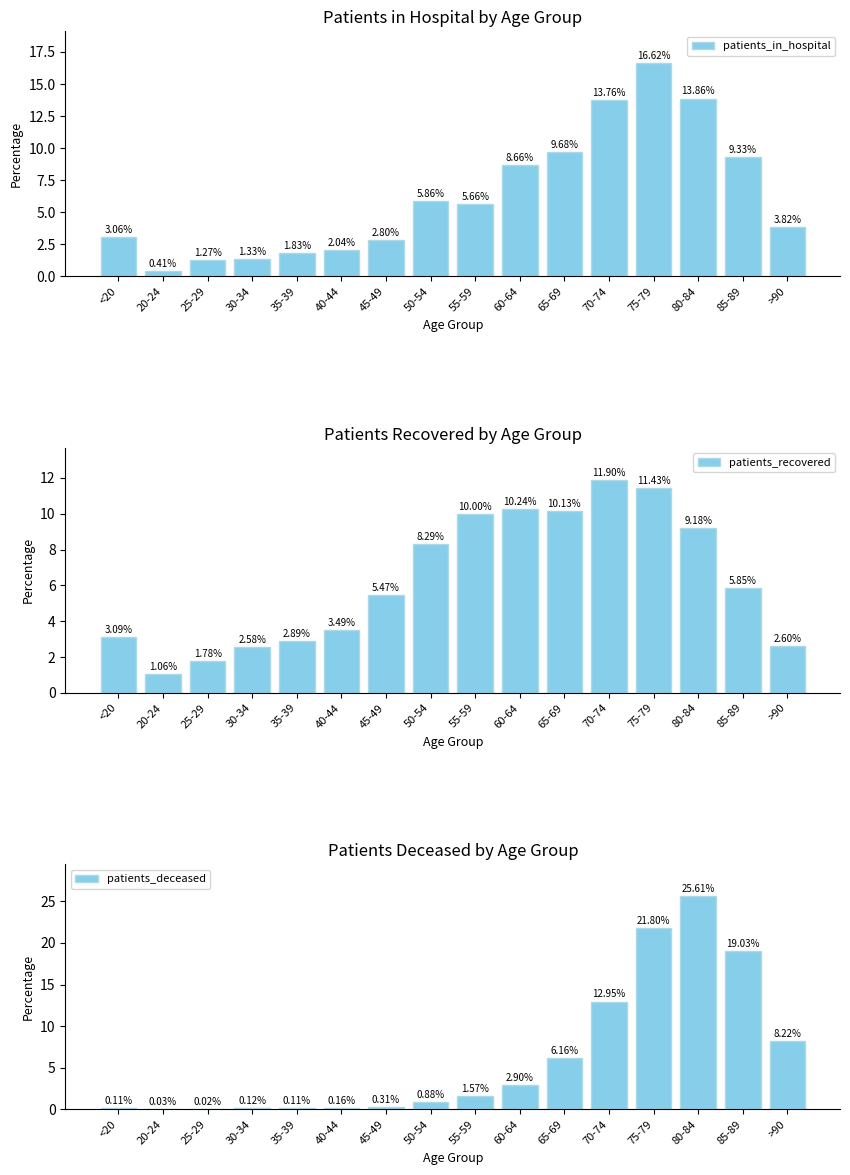

What is the average value of the patients_in_hospital series?

6.2